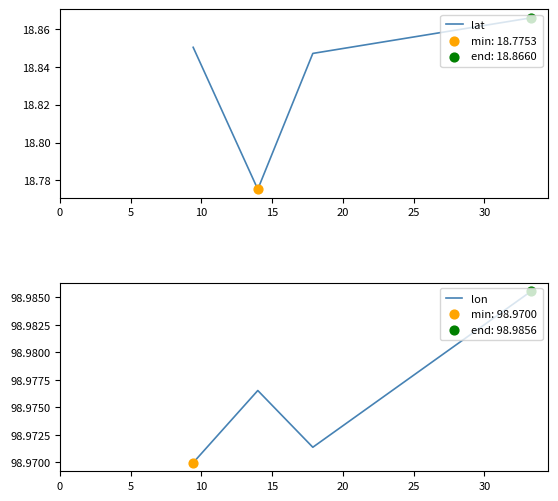

What are all the series names shown in the legend?

lat, lon